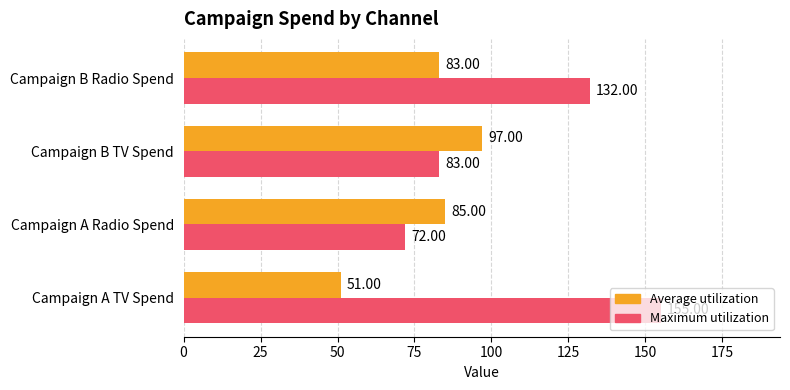

At which label is Average utilization closest to 74?

Campaign B Radio Spend